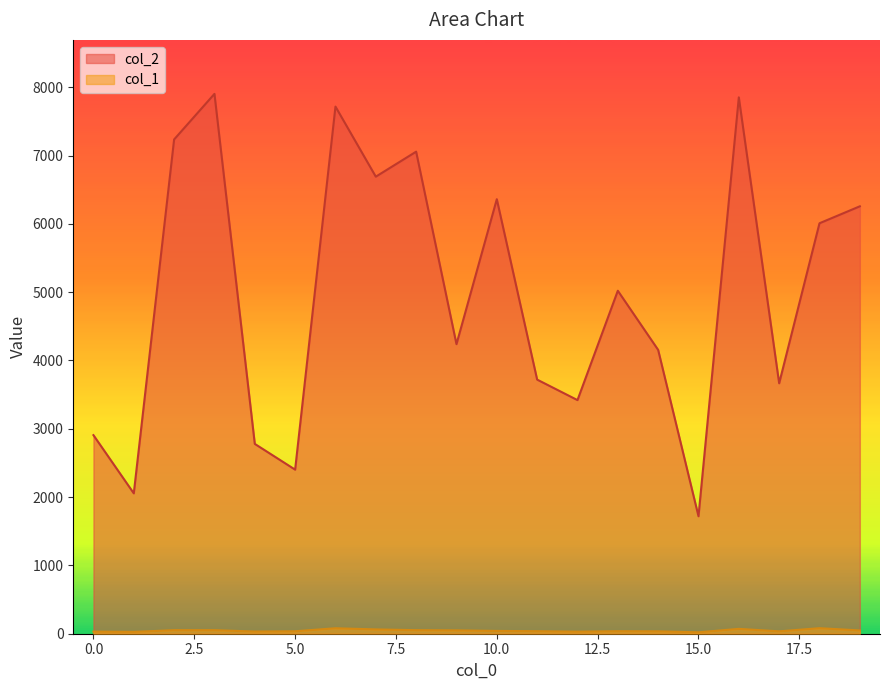

What are all the series names shown in the legend?

col_2, col_1